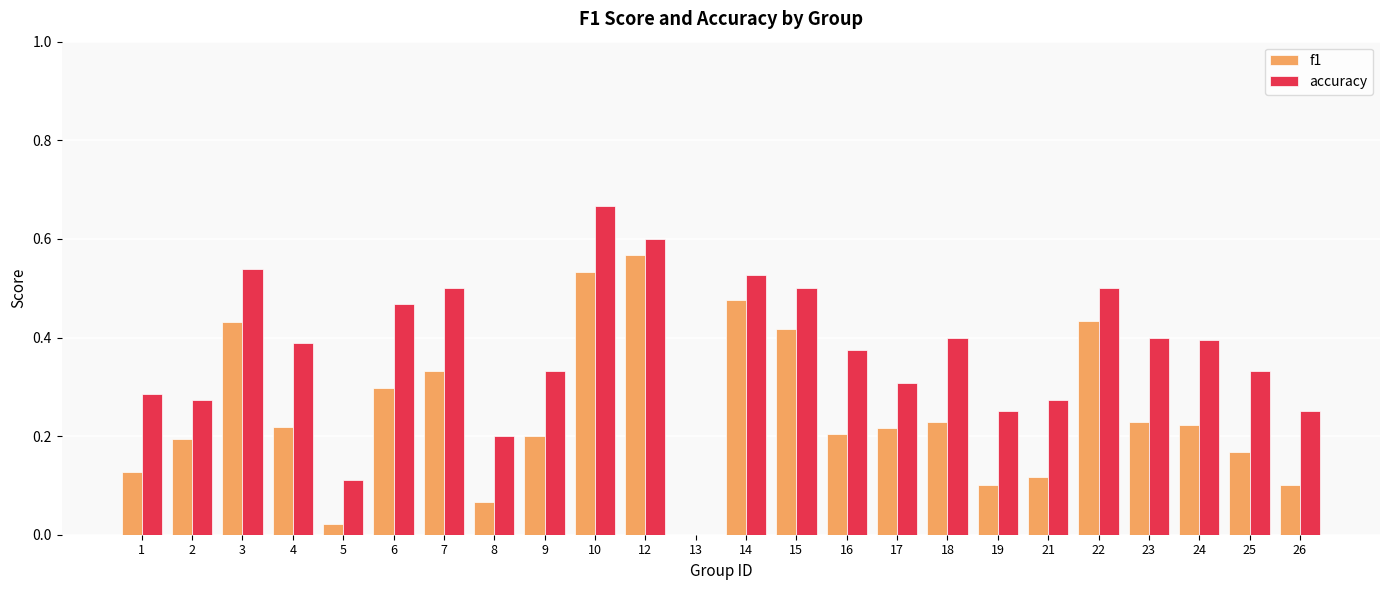

What is the sum of all accuracy values?

8.9